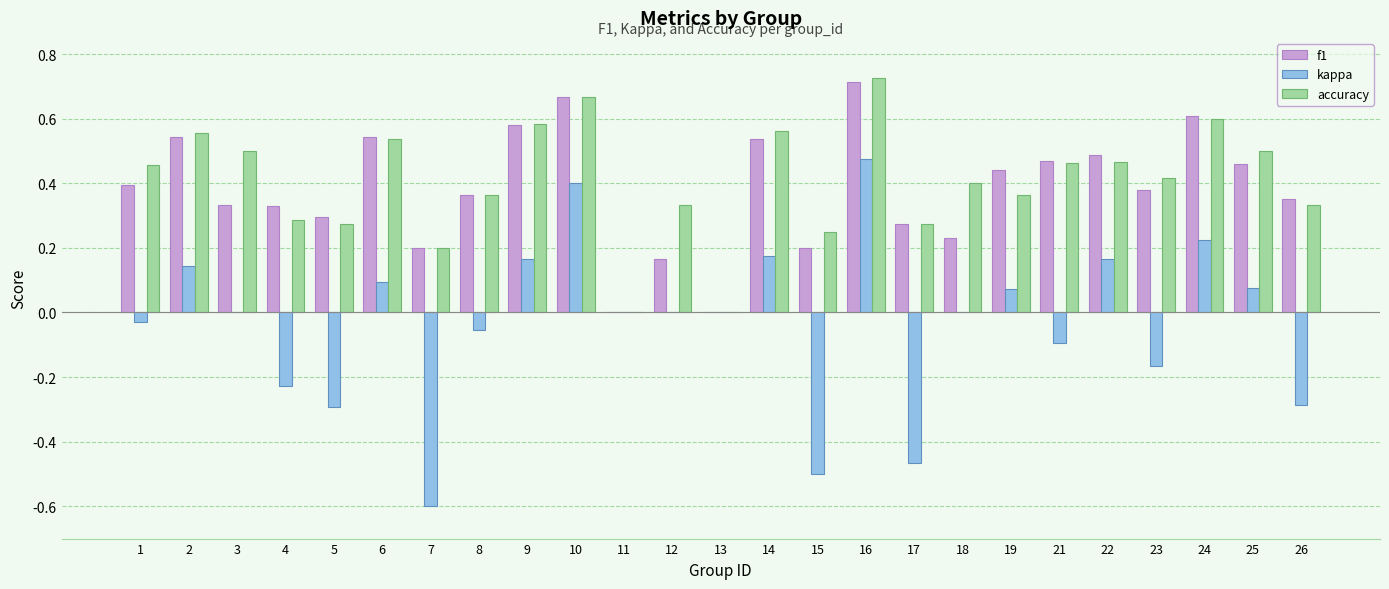

The f1 series shows 0.0 at 13. True or false?

True